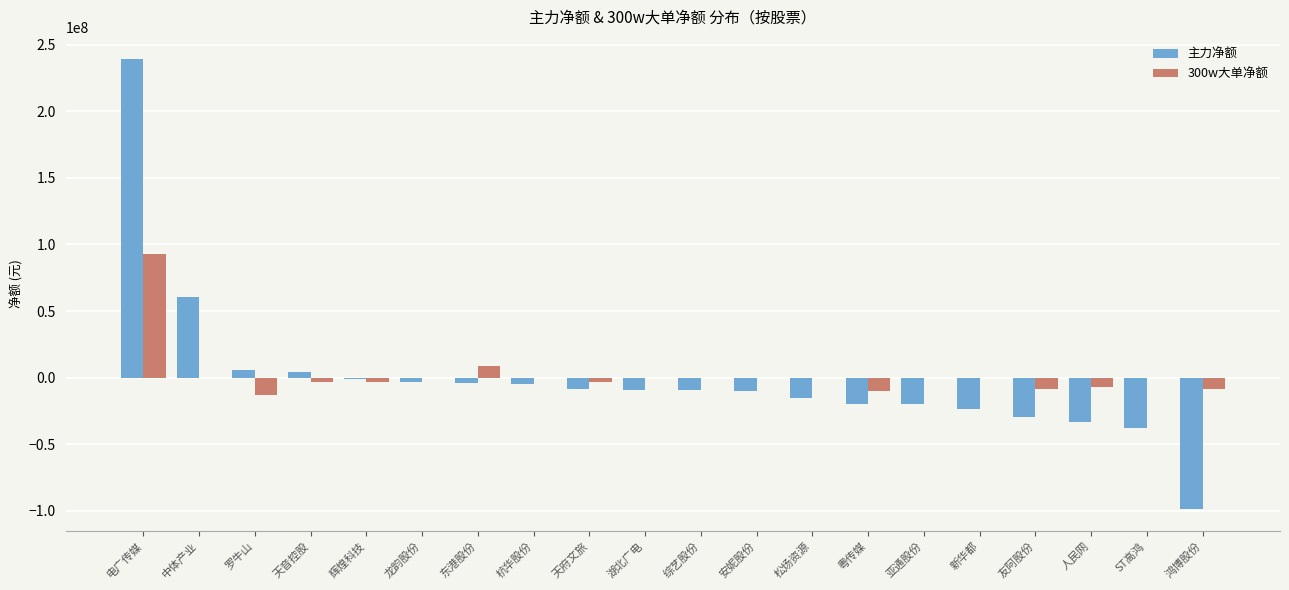

How many distinct data groups are displayed?

2